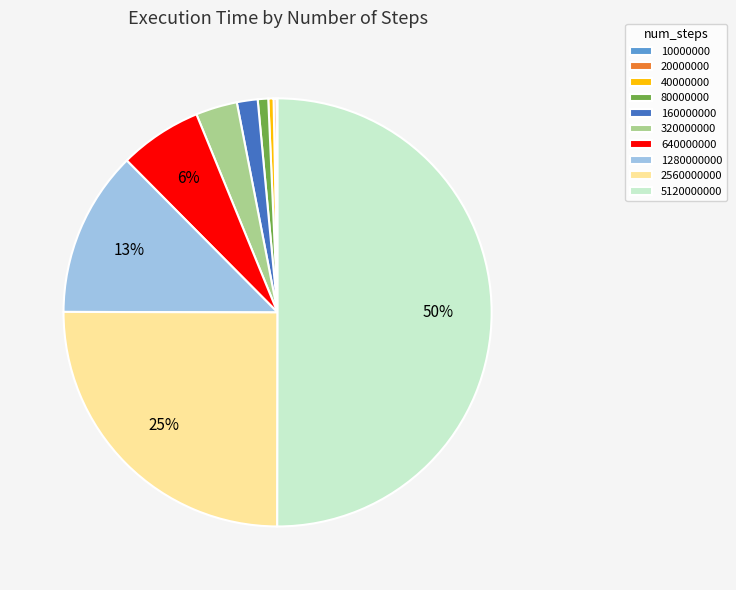

To the nearest percent, what is the difference between the largest and smallest slice percentages?

50%